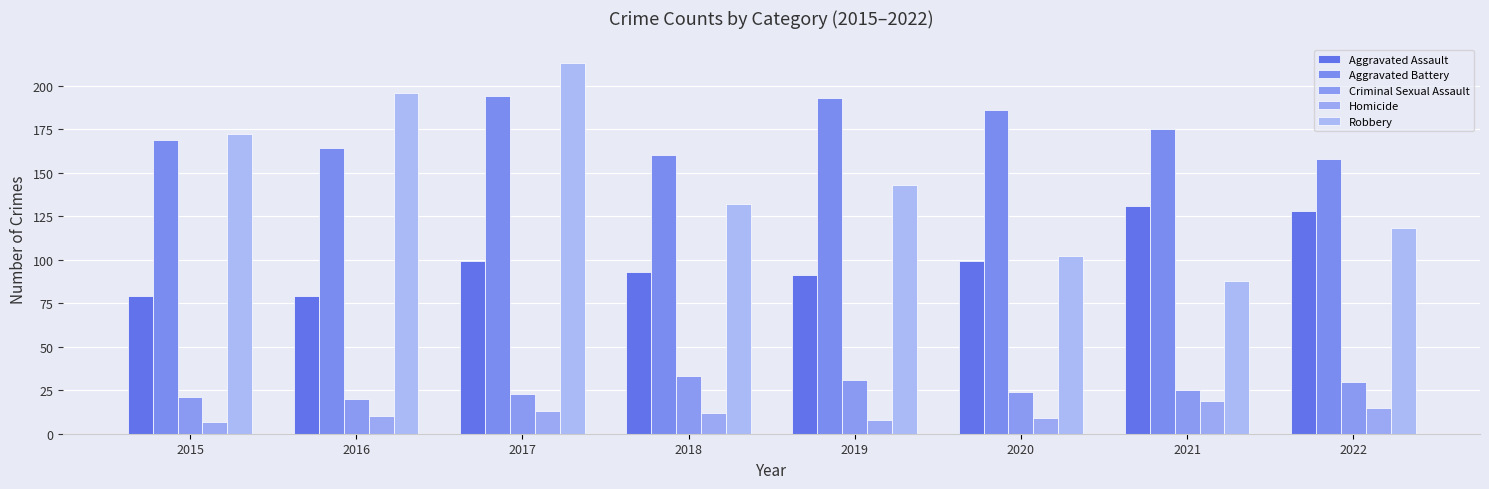

How many bars are there in total?

40